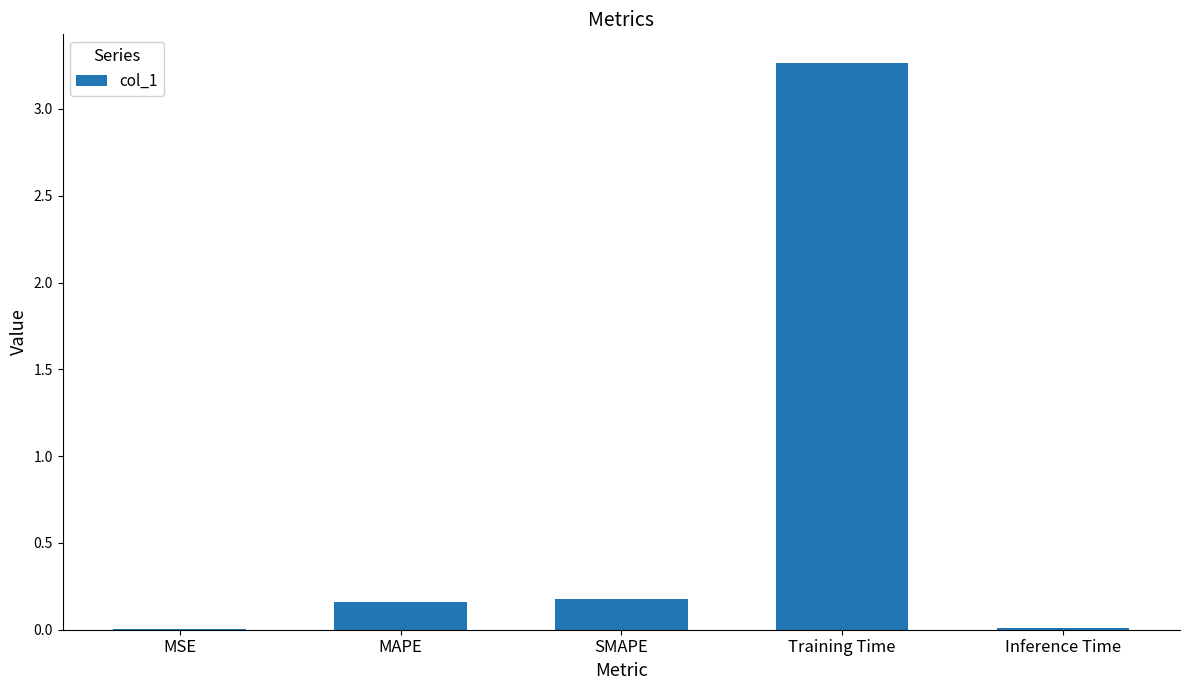

What is the sum of all values?

3.6